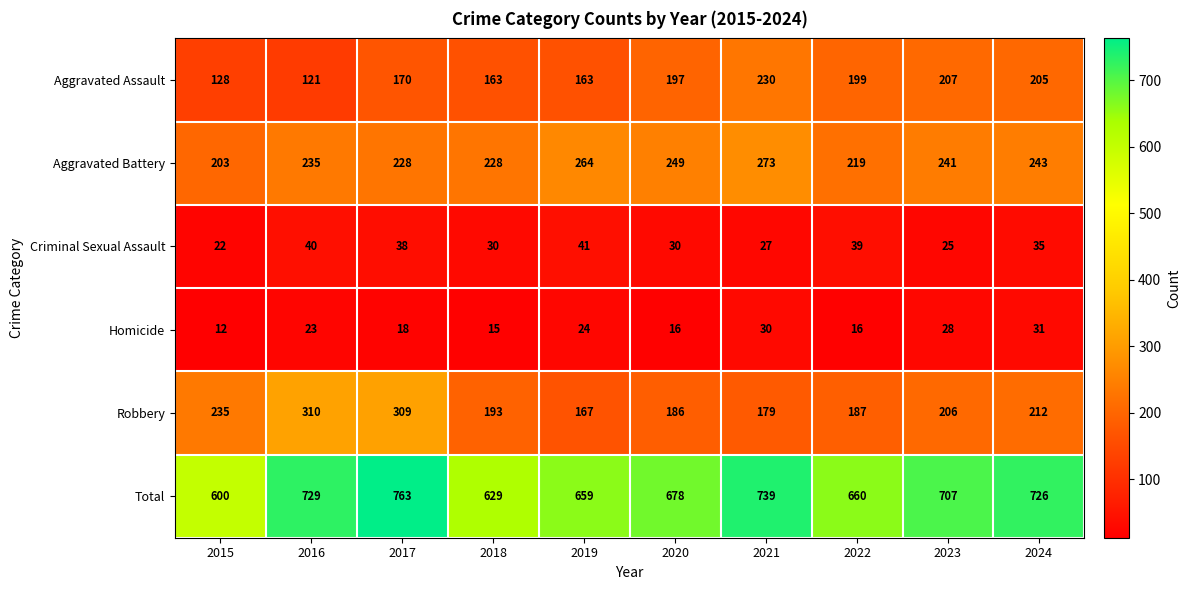

What is the difference between the second highest and second lowest values in the Criminal Sexual Assault series?

15